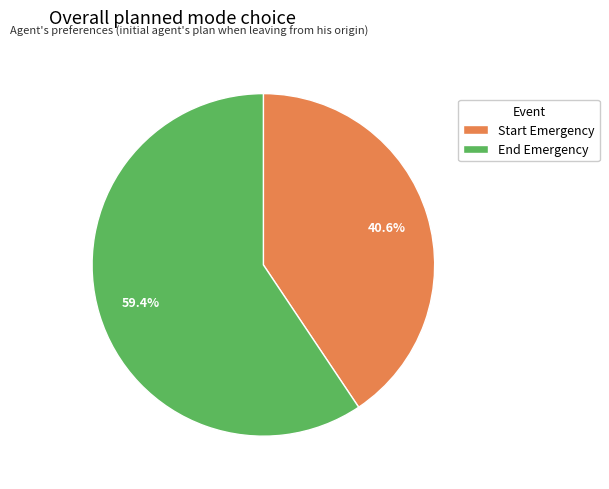

How many segments does this pie chart have?

2